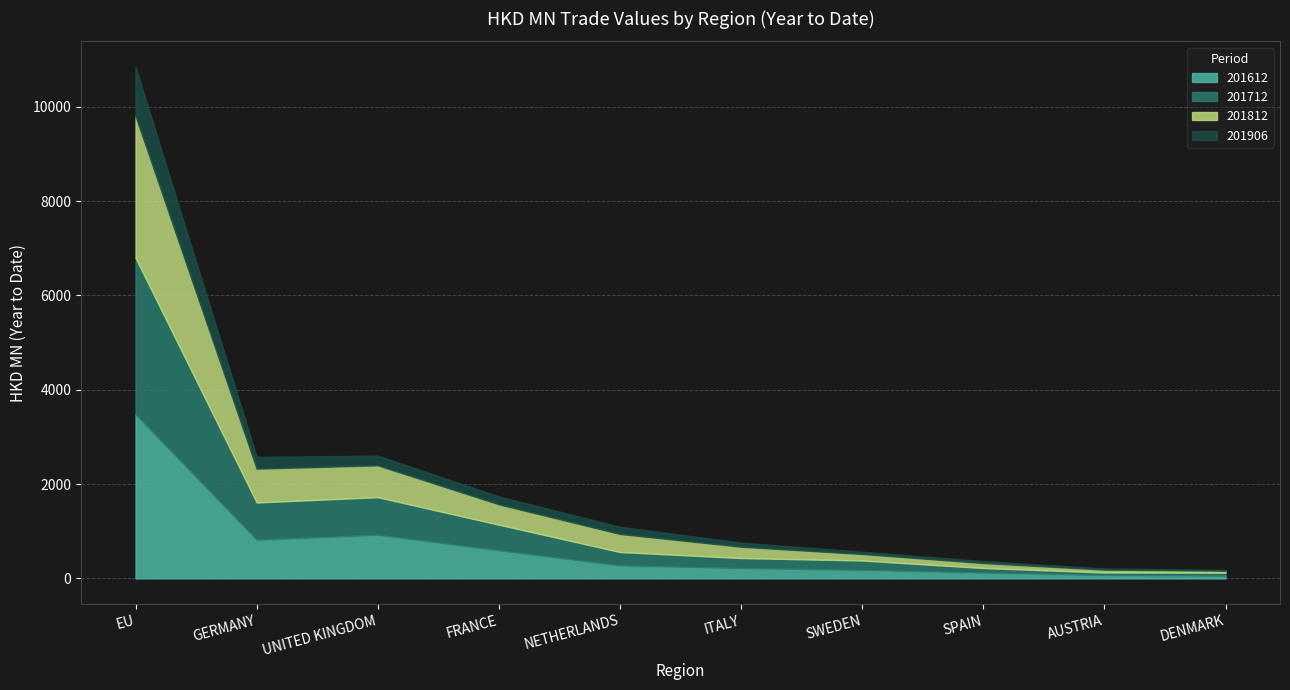

Which series changed the most between GERMANY and ITALY?

201612